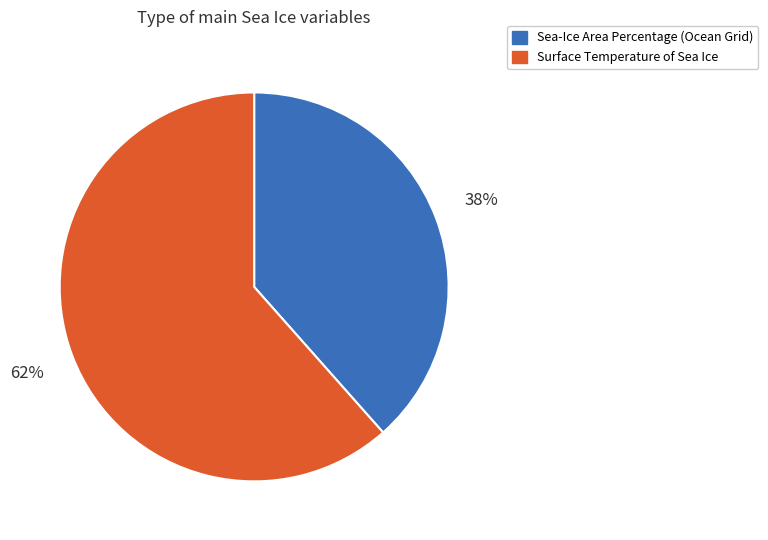

To the nearest percent, what percentage of the pie is Sea-Ice Area Percentage (Ocean Grid)?

38%